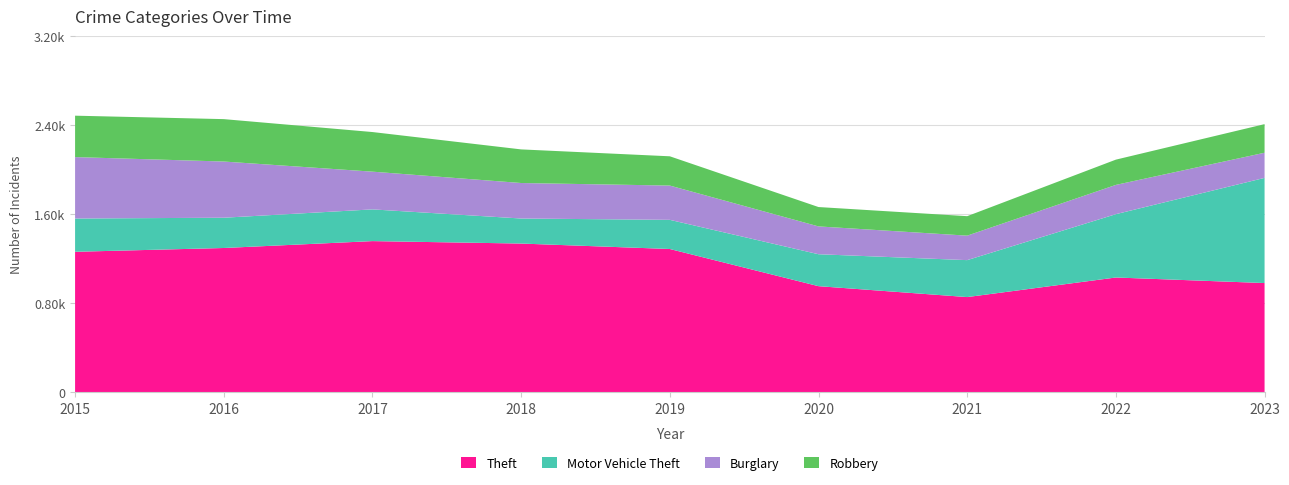

Reading left to right, transcribe all the data shown in this chart.

Theft: 1263	1297	1359	1337	1288	954	856	1032	982
Motor Vehicle Theft: 299	272	285	225	262	287	332	569	945
Burglary: 552	505	339	319	308	250	220	263	226
Robbery: 372	381	356	302	263	174	175	227	257